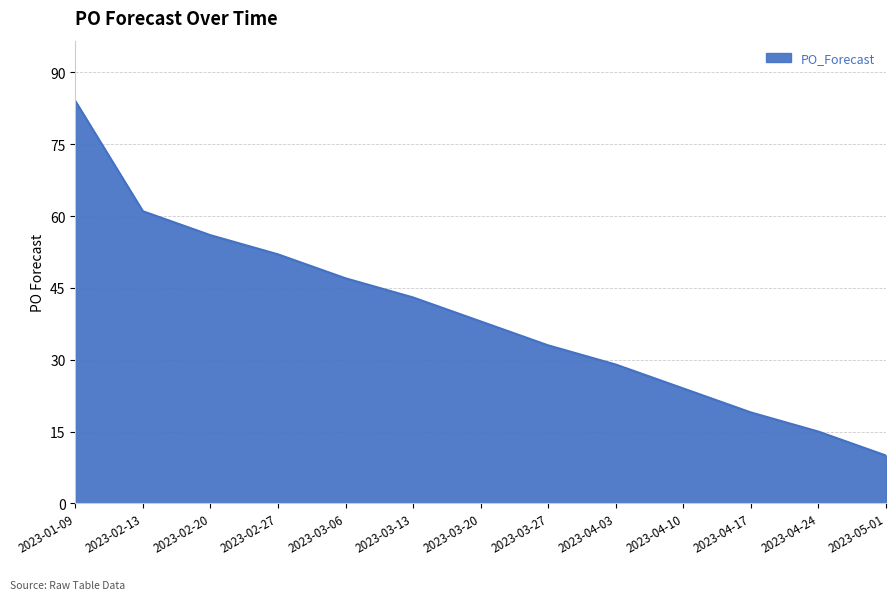

Approximately how many times larger is the value at 2023-03-13 compared to 2023-02-13?

0.7